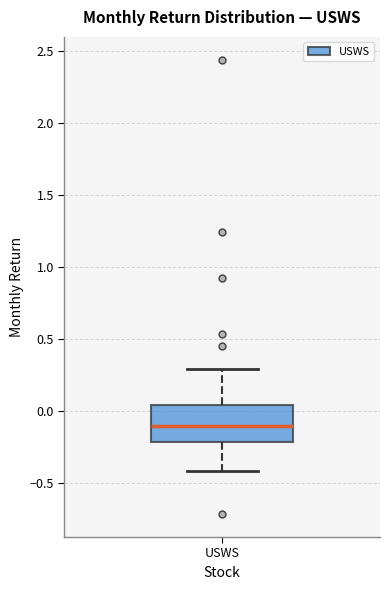

Transcribe this box plot: give where the median line is, the range the box spans, and where the two whiskers end, as read against the y-axis. The values are not printed on the chart, so give them approximately, as read against the axis.

median -0.10, box -0.20 to 0.05, whiskers -0.40 to 0.30